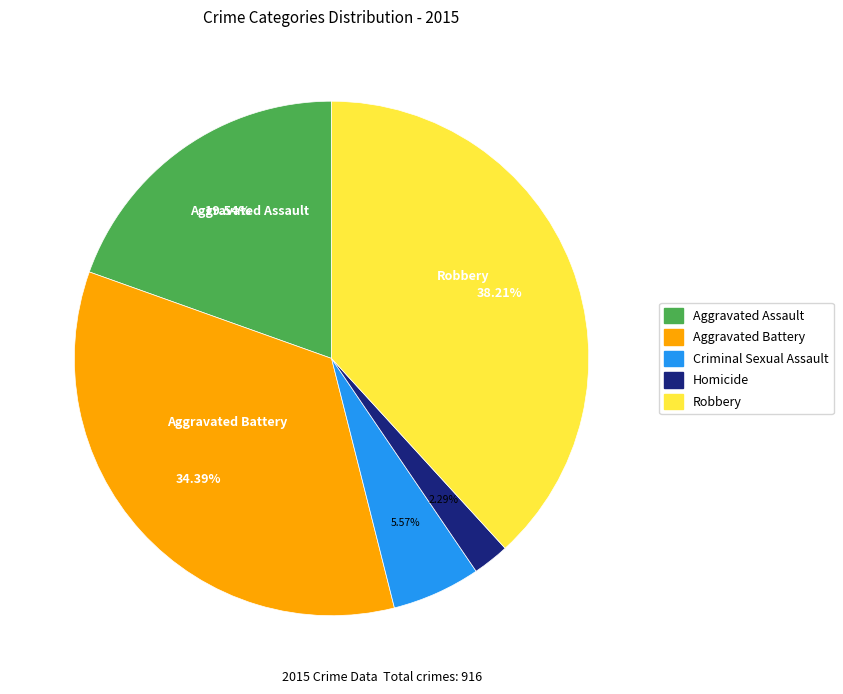

Count the number of slices in the pie.

5